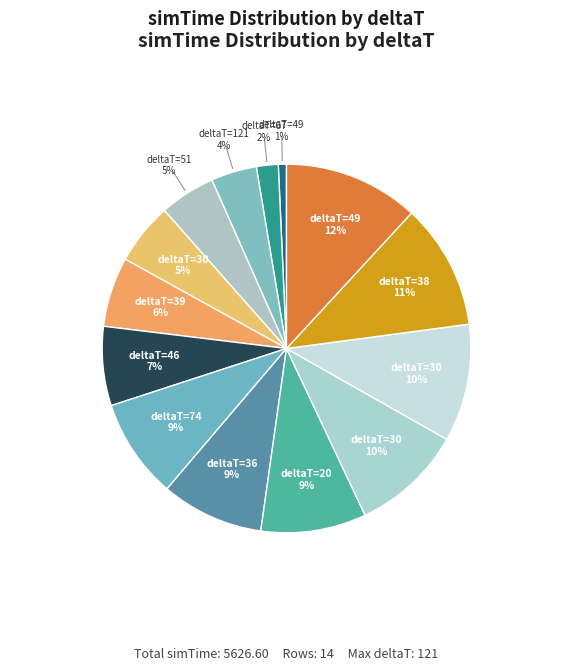

To the nearest percent, what is the average slice percentage?

7%